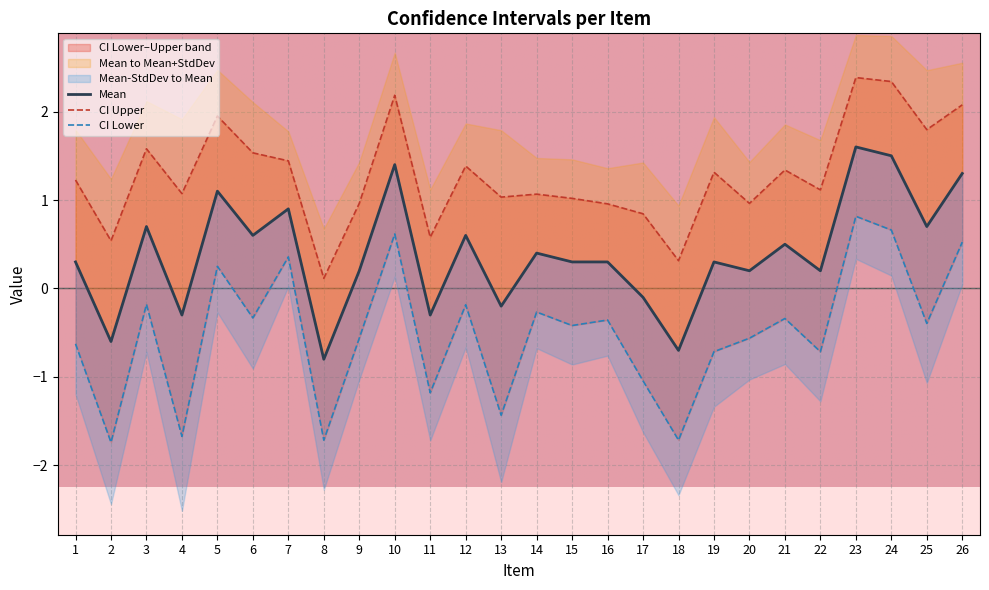

List the labels in order of Mean value, largest first.

23, 24, 10, 26, 5, 7, 3, 25, 6, 12, 21, 14, 1, 15, 16, 19, 9, 20, 22, 17, 13, 4, 11, 2, 18, 8